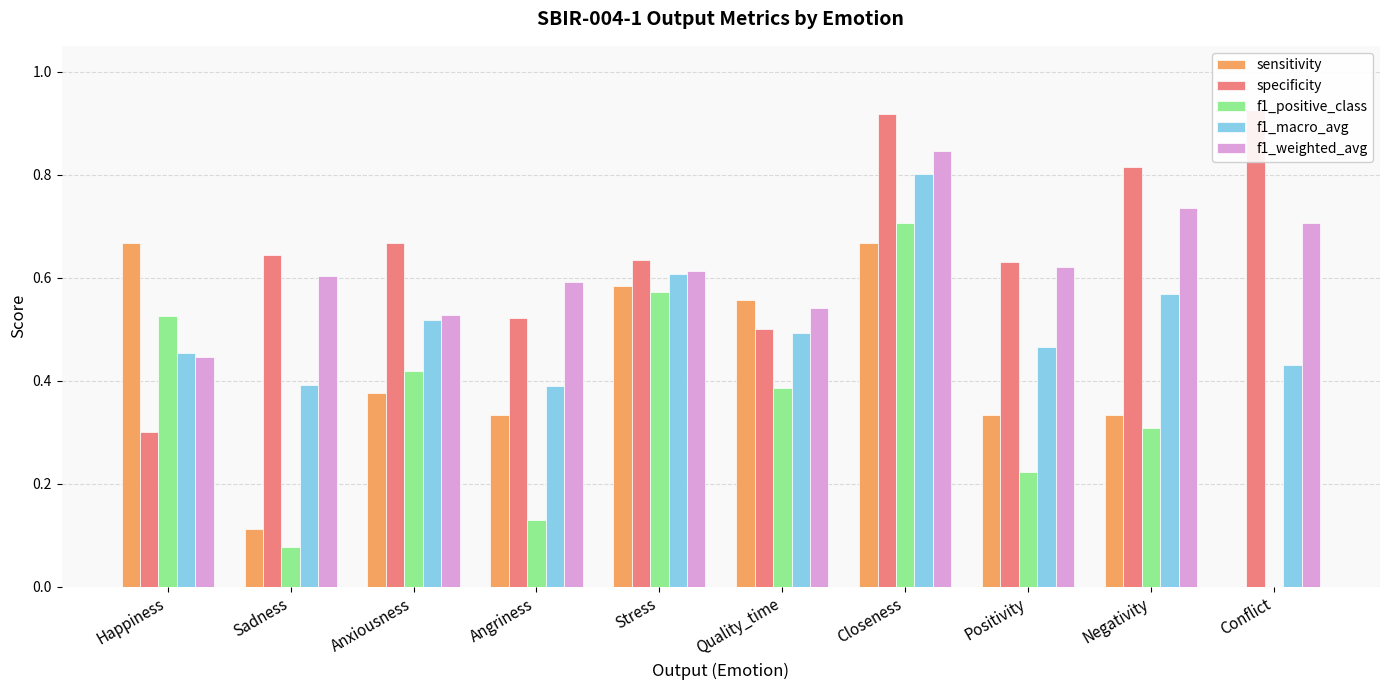

Does the chart contain stacked bars?

No